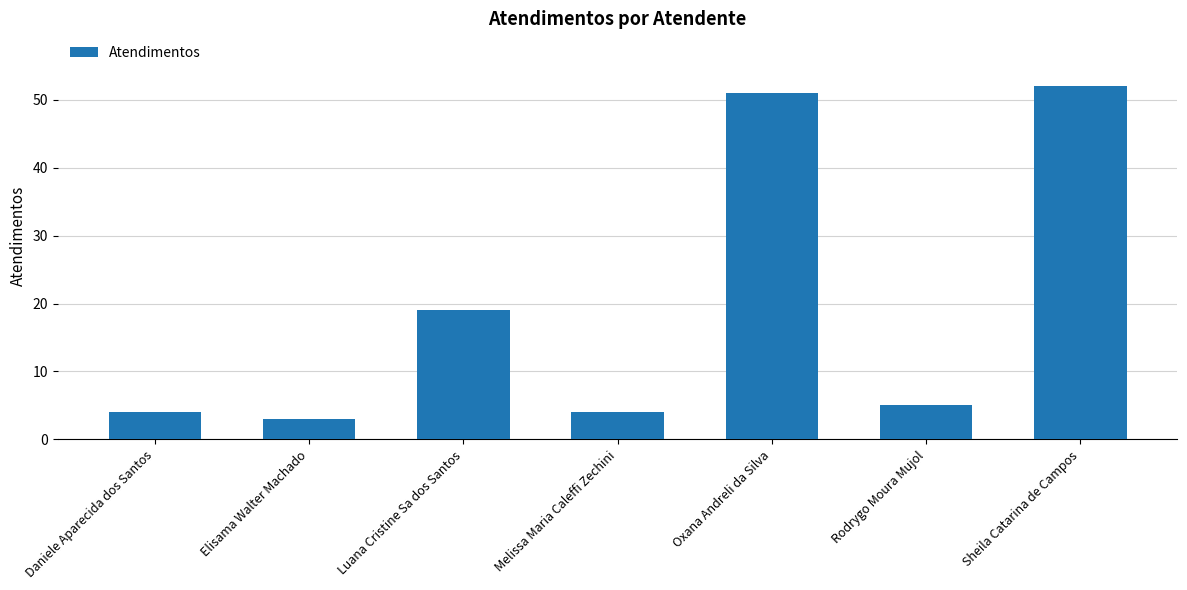

Reading left to right, transcribe all the data shown in this chart.

4	3	19	4	51	5	52